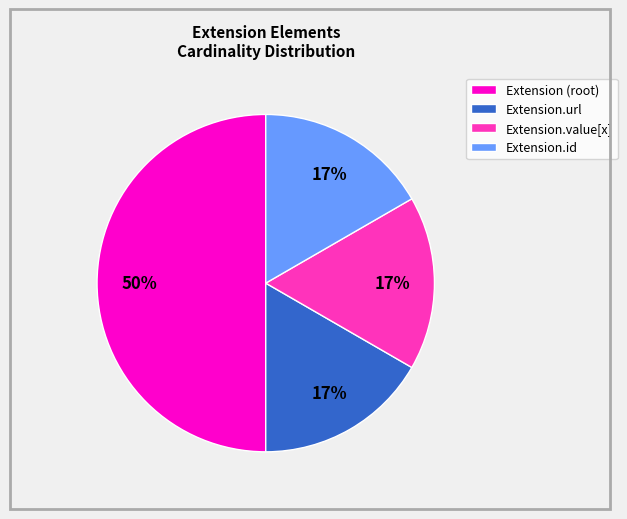

Approximately how many times larger is the value at Extension.value[x] compared to Extension.url?

1.0